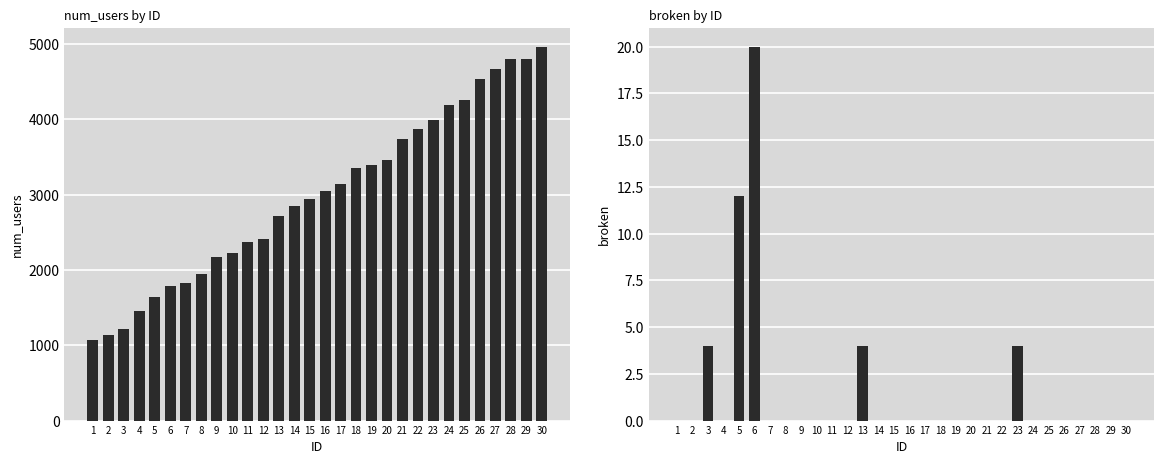

List the series in order of their peak value, highest first.

num_users, broken